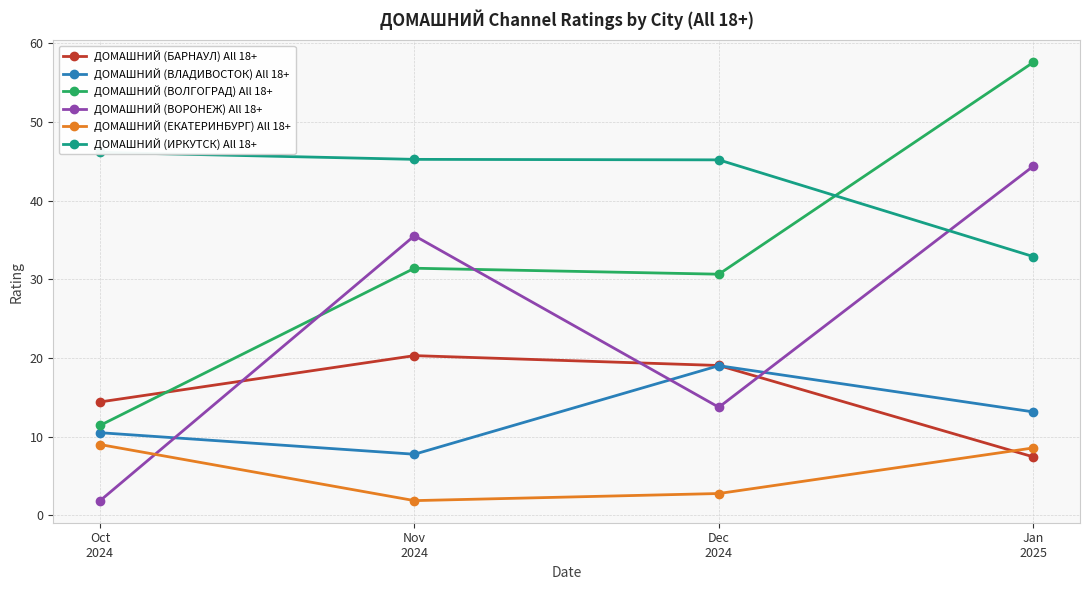

What is the value of the ДОМАШНИЙ (ВОЛГОГРАД) All 18+ point at the 2nd from the left?

31.4